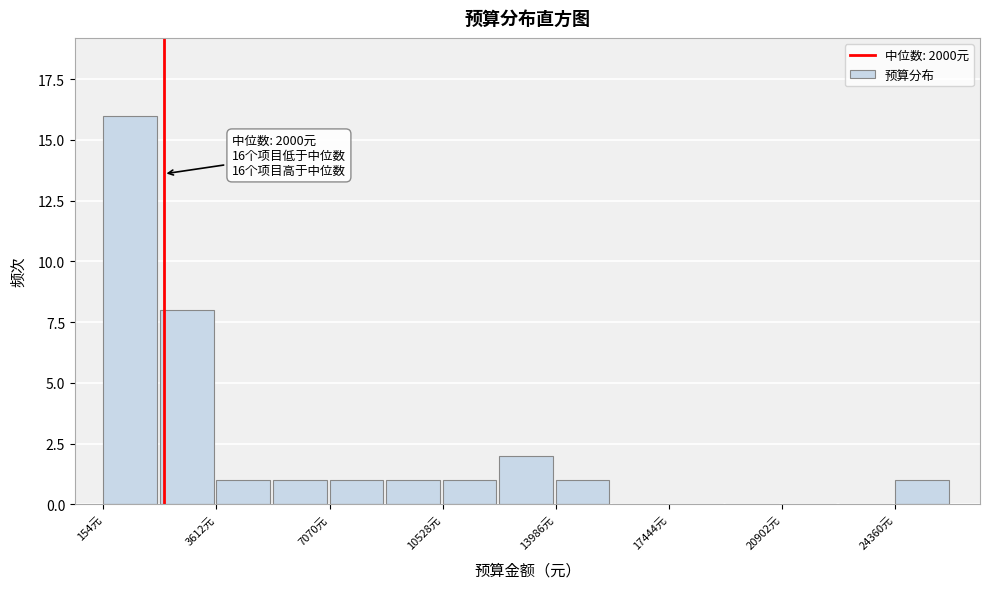

Around what value on the x-axis is the tallest bar? Give the approximate position of its centre, as read against the axis.

1000